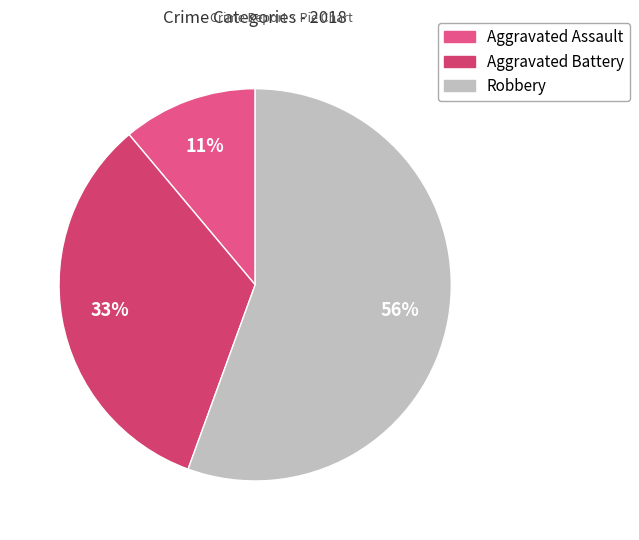

What percentage is the Robbery slice, to the nearest percent?

56%